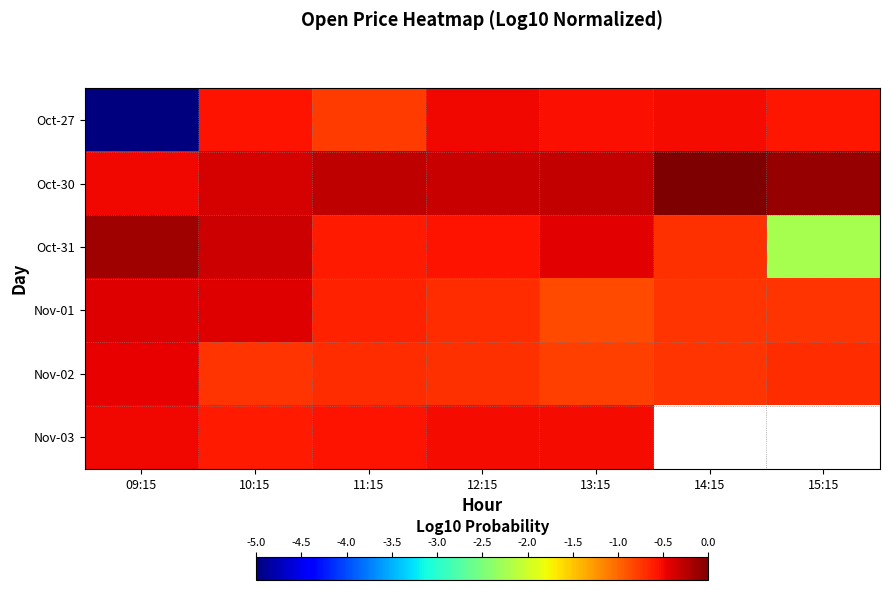

At which category is the sum across all series the highest?

10:15